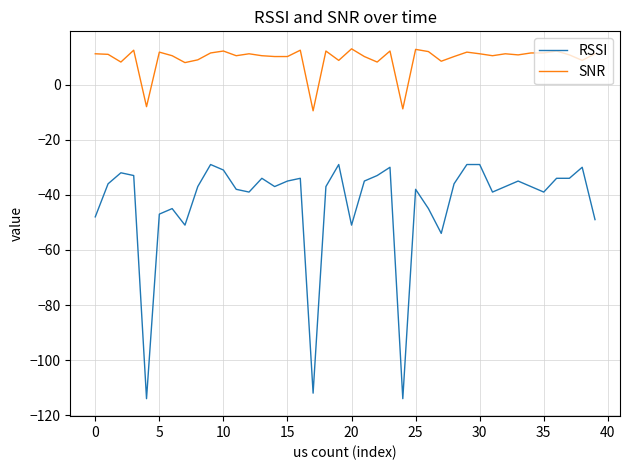

Which series has the largest range (max minus min)?

RSSI